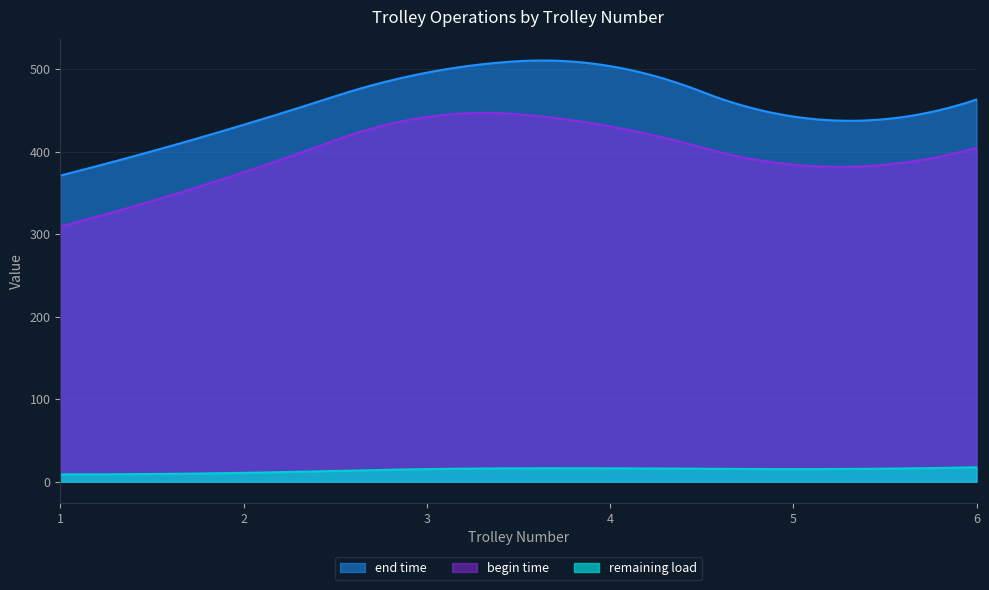

What value does the remaining load series have at 0?

11.6